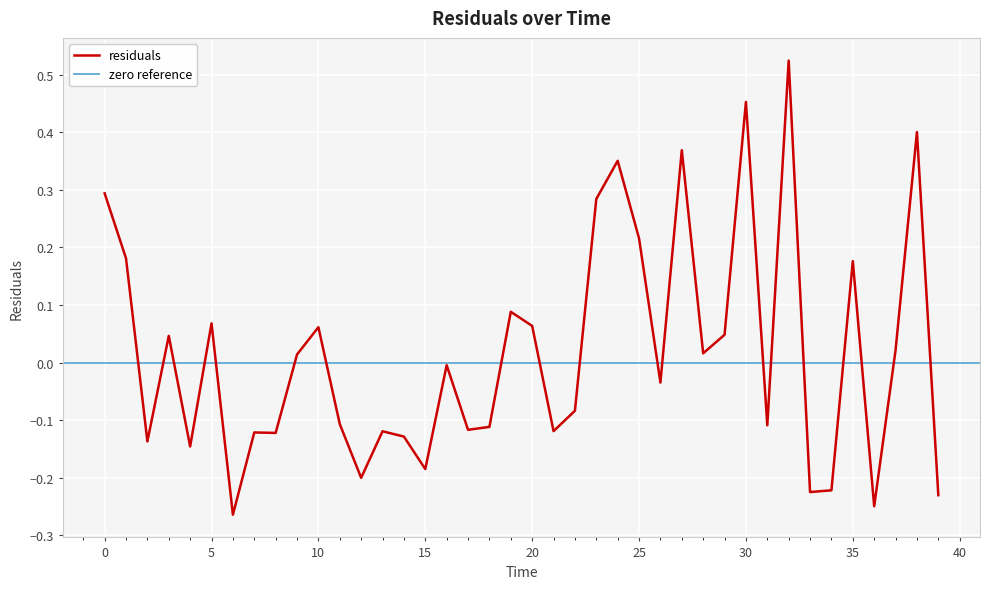

How many positive values are there?

19